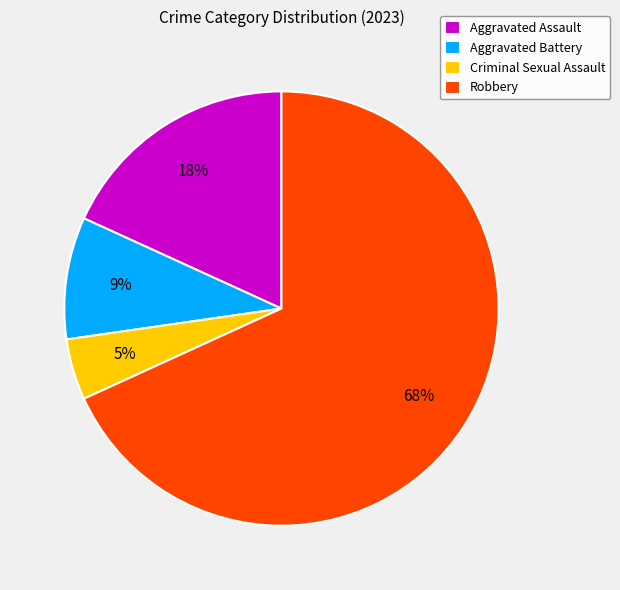

To the nearest percent, what is the average slice percentage?

25%